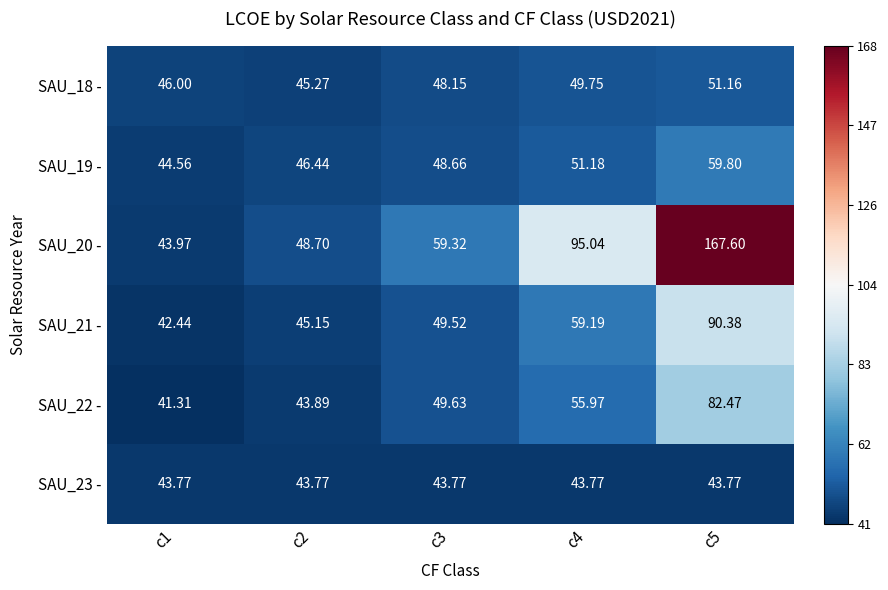

Rank the series at c4 from lowest to highest value.

SAU_23 -, SAU_18 -, SAU_19 -, SAU_22 -, SAU_21 -, SAU_20 -